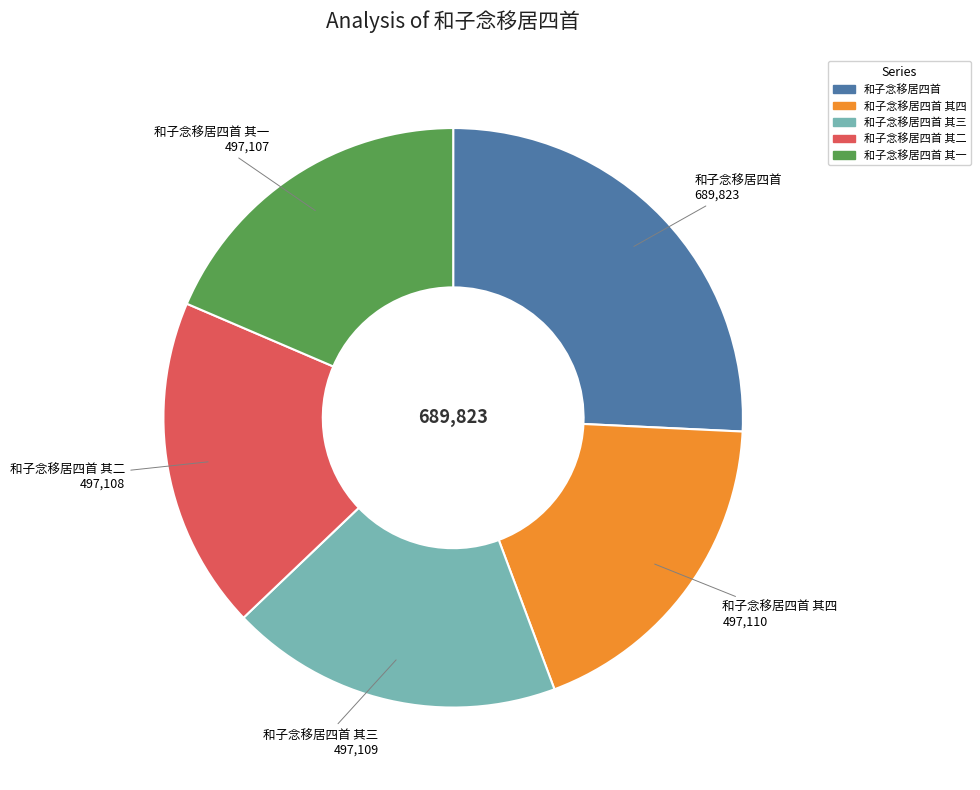

To the nearest percent, what is the difference between the largest and smallest slice percentages?

7%